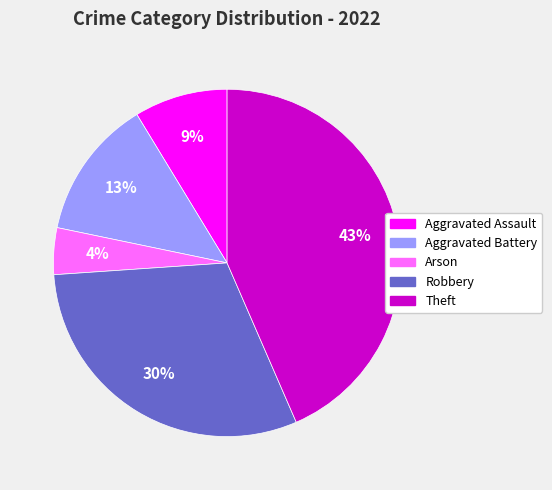

Is there any slice that represents more than half of the pie?

No